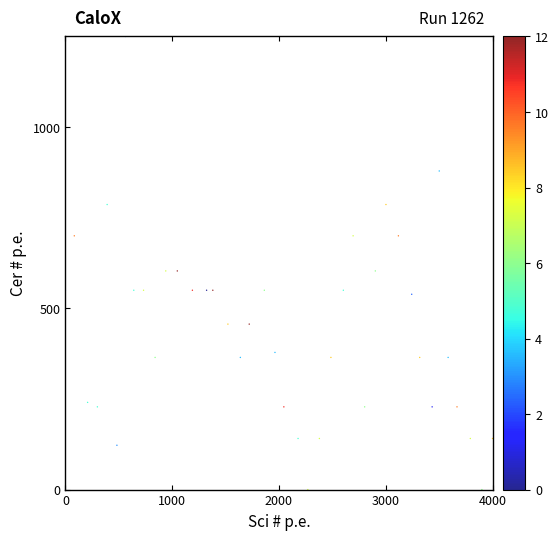

What is the range of Y values (max minus min)?

1250.0